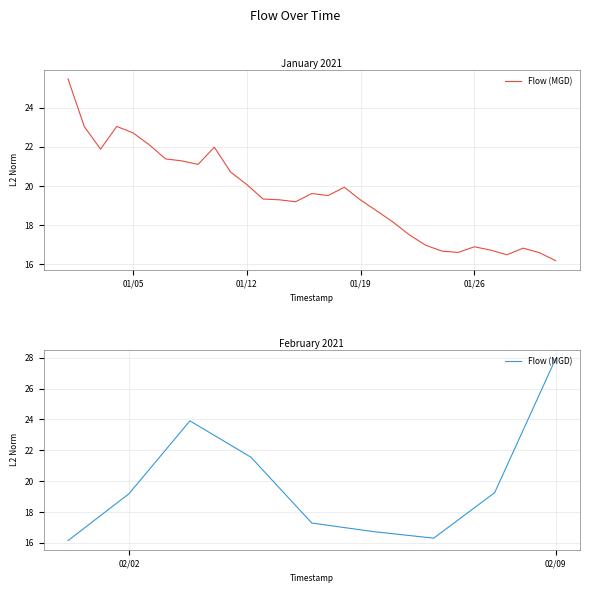

Which category has the highest value across all series?

02/09